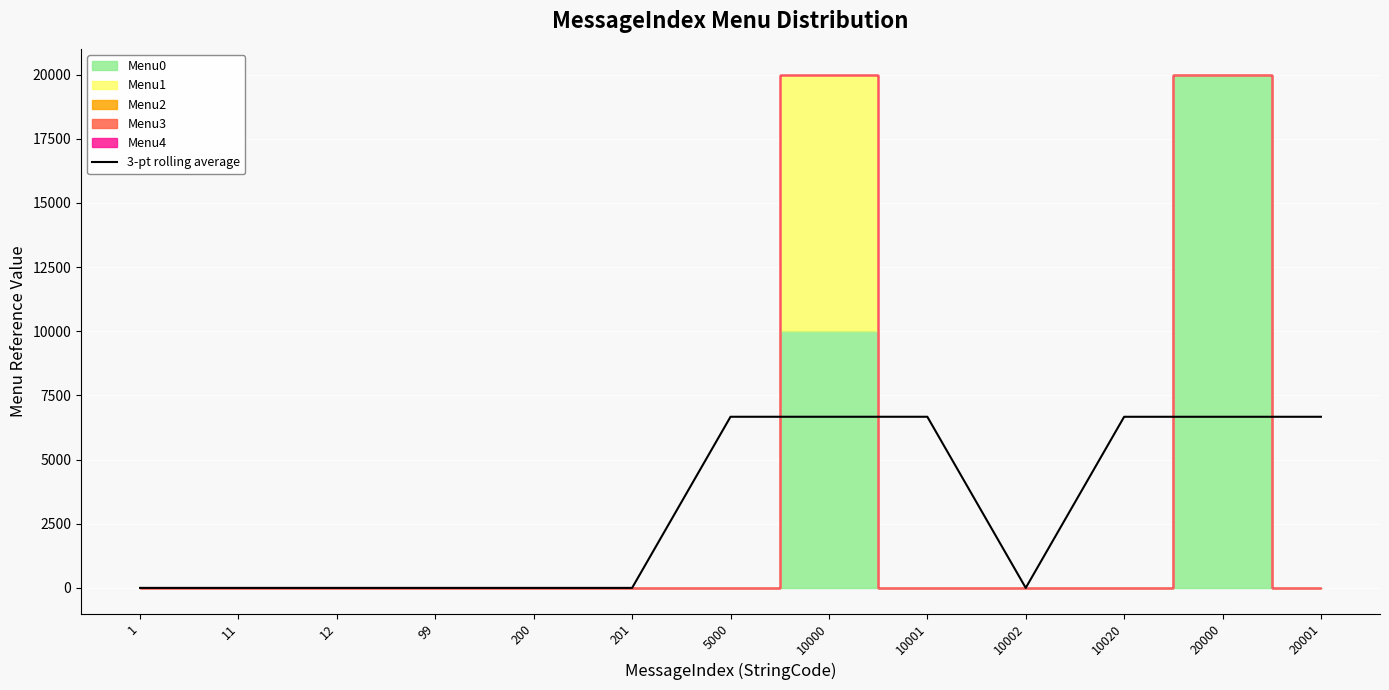

The value at 11 is 0.0. True or false?

True